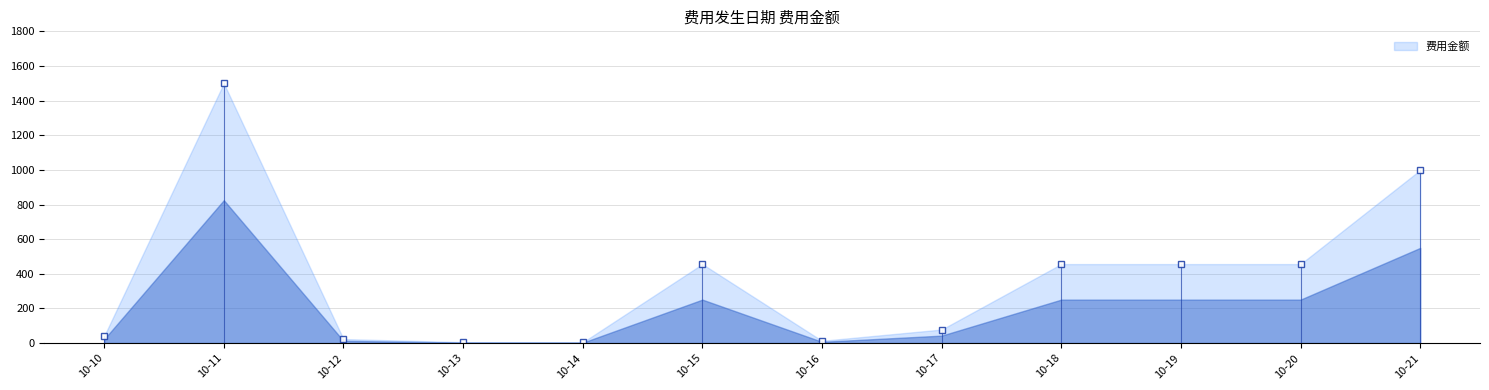

What is the change in value from 2020-10-13 to 2020-10-17?

+73